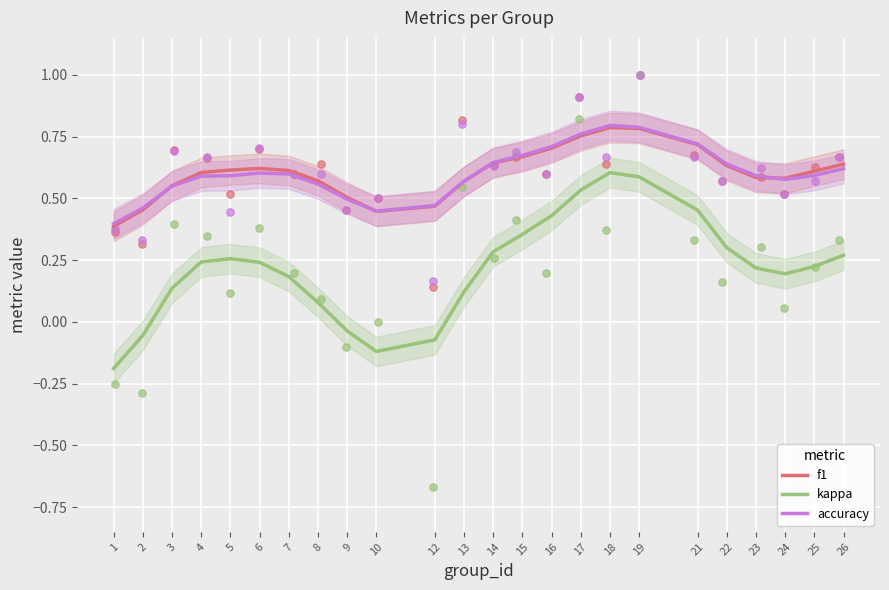

At which category is the sum across all series the highest?

18